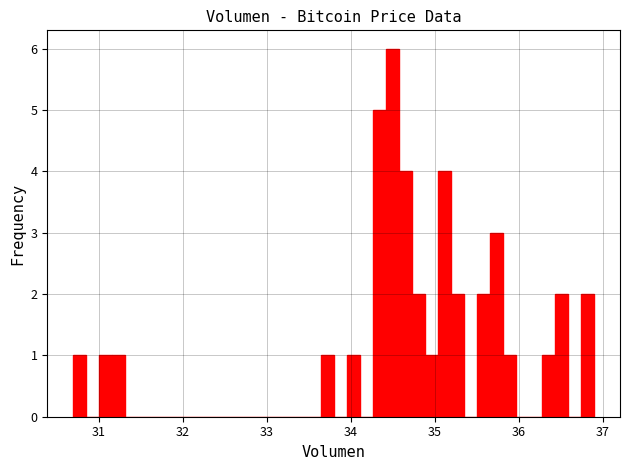

Around what value on the x-axis is the tallest bar? Give the approximate position of its centre, as read against the axis.

34.5